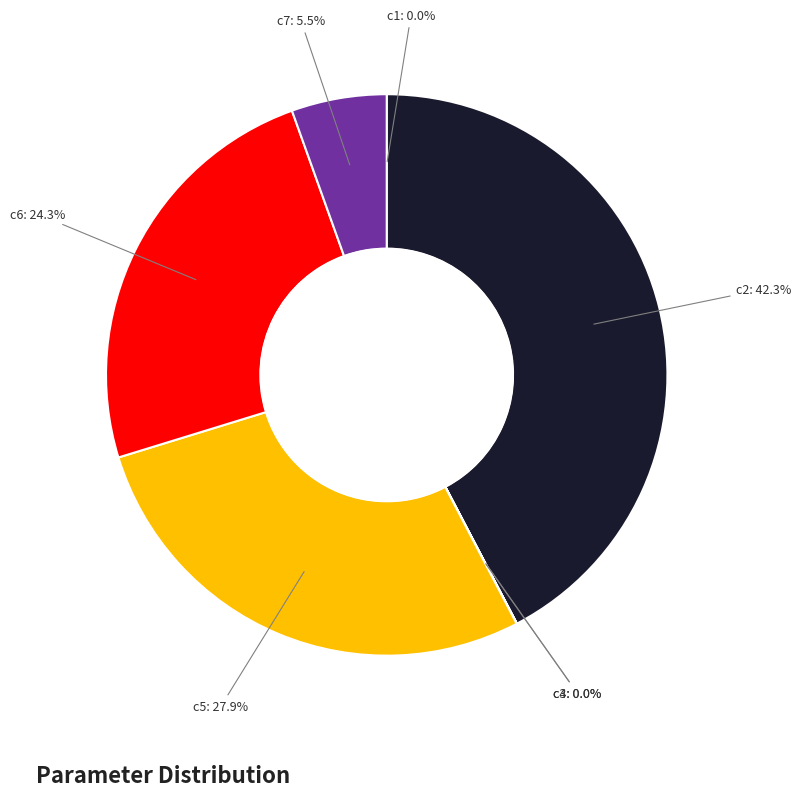

Is there a majority slice in this chart?

No